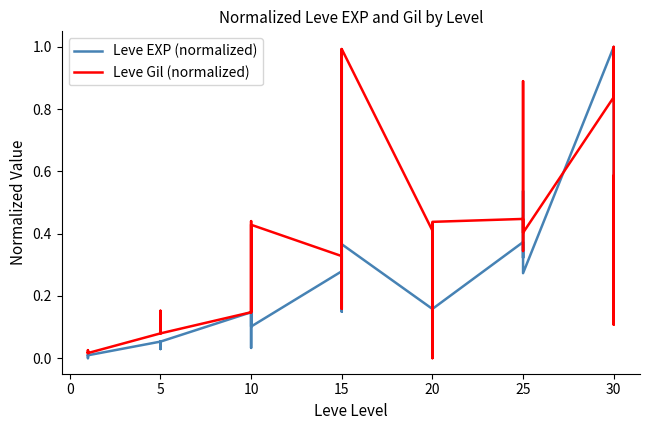

Which series changed the most between 20 and 34?

Leve Gil (normalized)